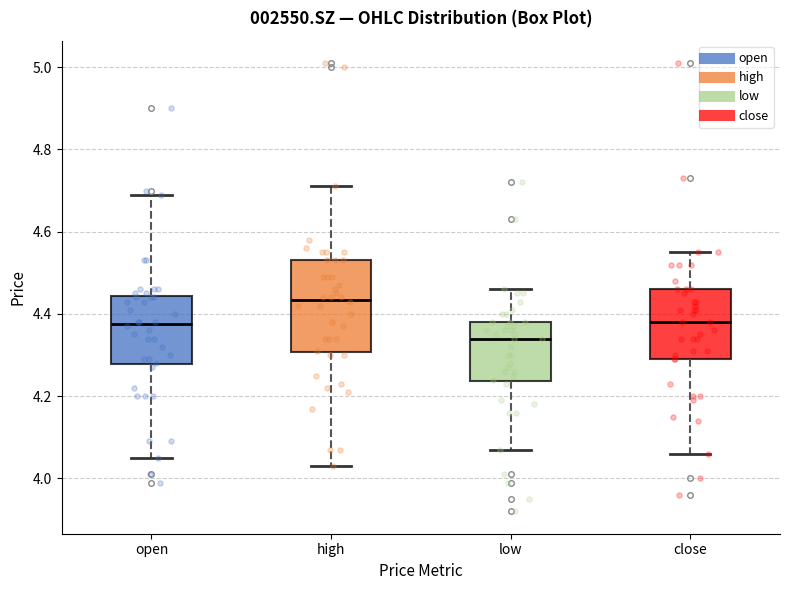

Reading left to right, read every box against the y-axis: the position of its median line, the range the box covers, and the ends of its whiskers. The values are not printed on the chart, so give them approximately, as read against the axis.

open: median 4.38, box 4.28 to 4.44, whiskers 4.06 to 4.70
high: median 4.44, box 4.30 to 4.54, whiskers 4.04 to 4.72
low: median 4.34, box 4.24 to 4.38, whiskers 4.08 to 4.46
close: median 4.38, box 4.30 to 4.46, whiskers 4.06 to 4.56